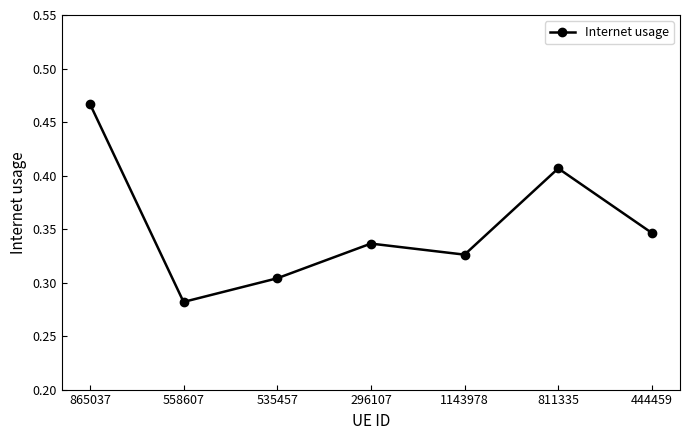

What is the difference between the maximum and second lowest values?

0.2